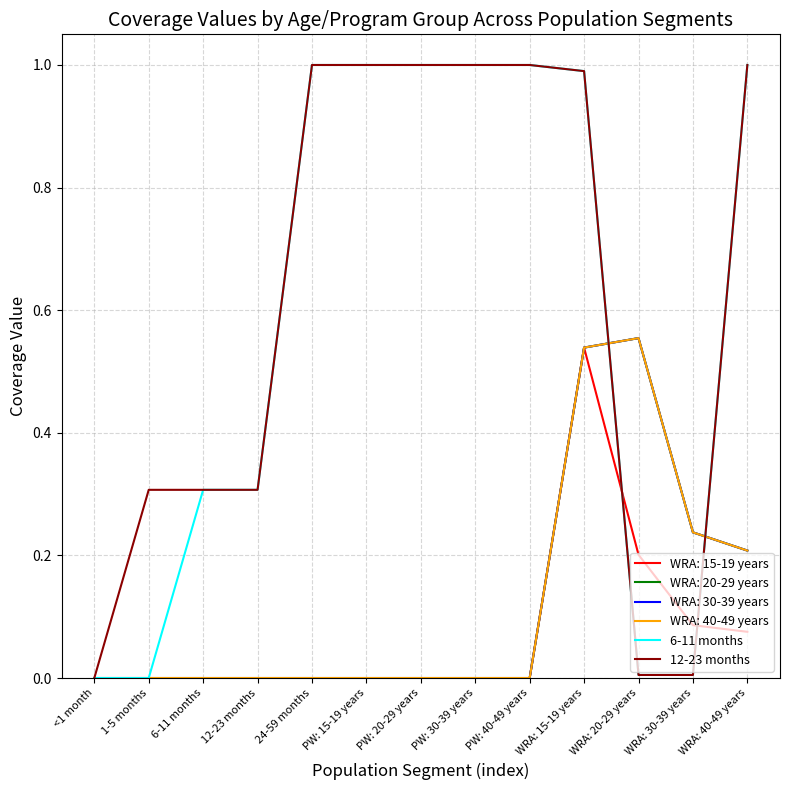

Does the chart have visible grid lines?

Yes